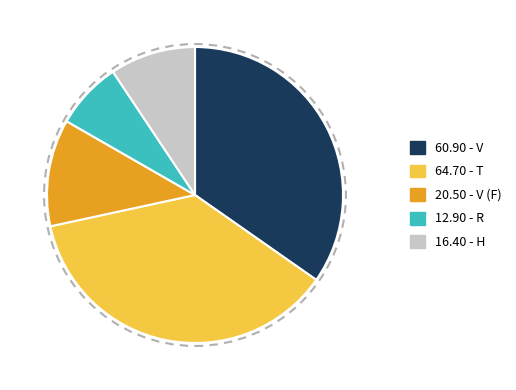

Which has a higher value, 20.50 - V (F) or 60.90 - V?

60.90 - V